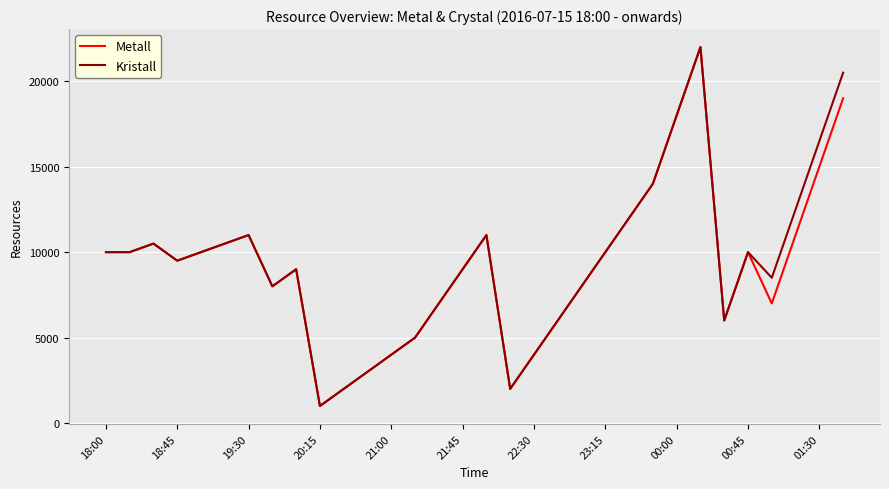

What is the difference between the maximum and second lowest values in the Metall series?

20000